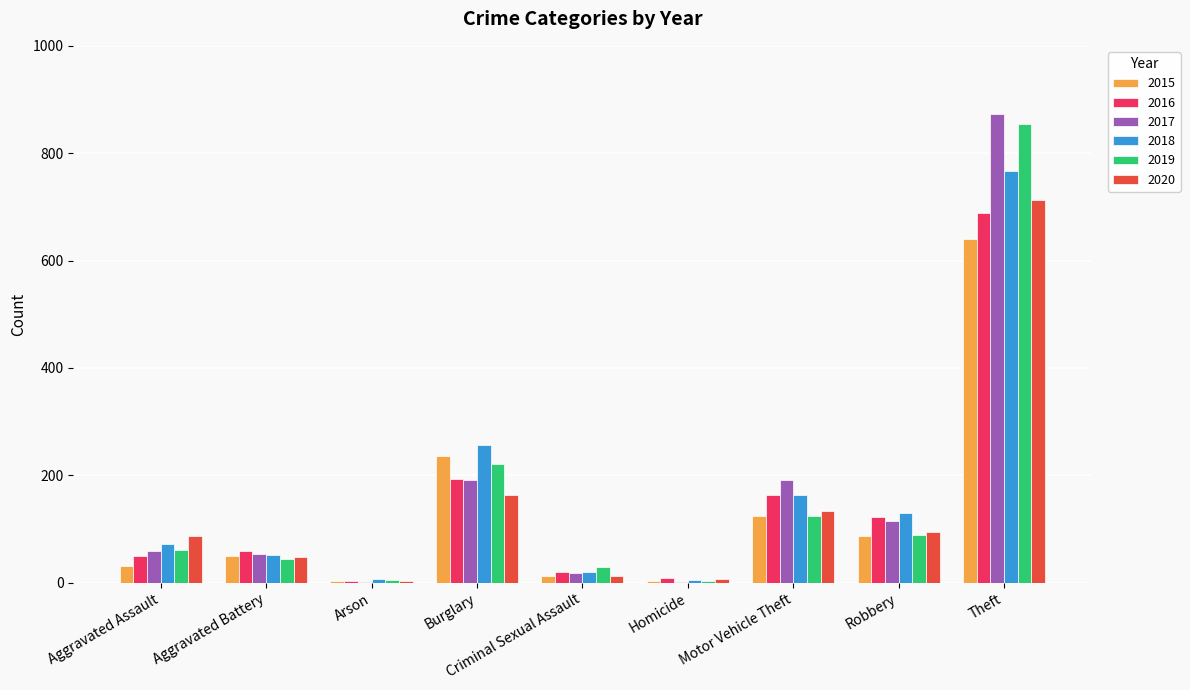

The 2018 series shows 6 at Arson. True or false?

True